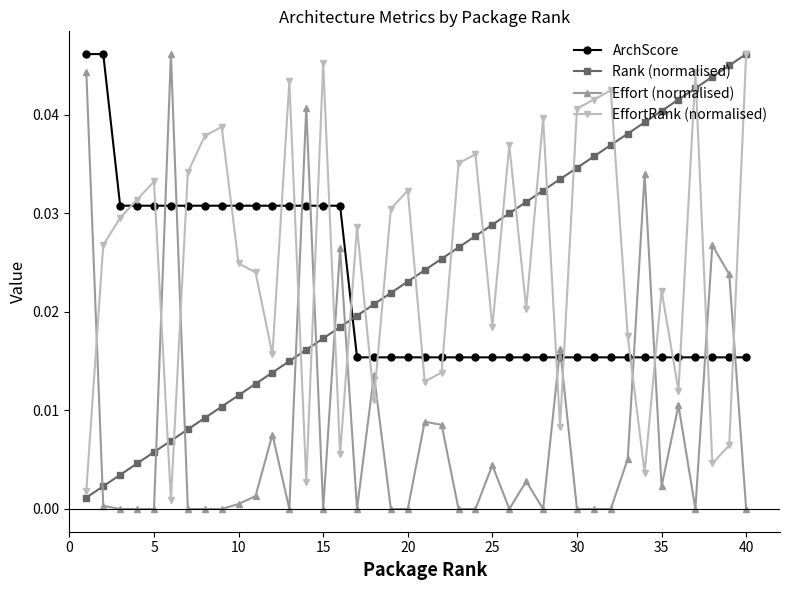

True or false: EffortRank (normalised) has more than 2 points higher than both neighbors.

True